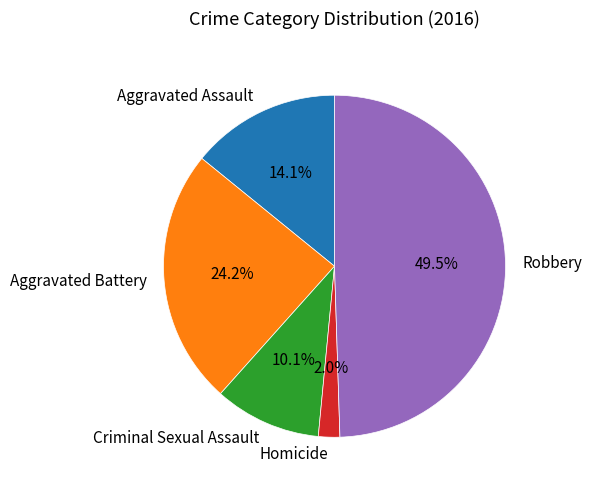

What portion of the pie excludes Criminal Sexual Assault?

89.9%